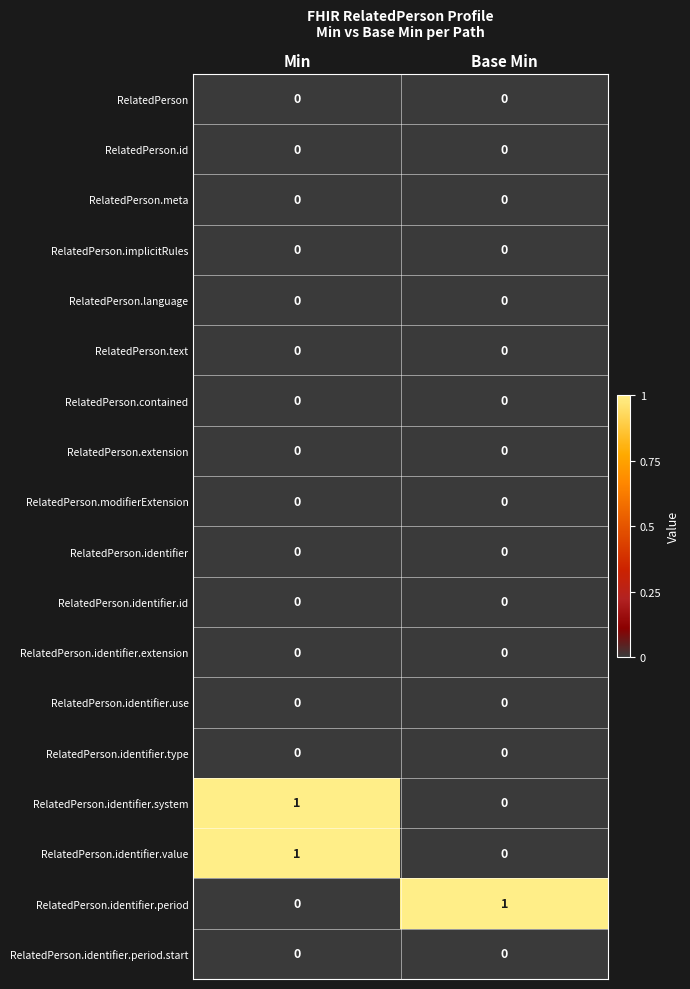

What is the difference between the highest and lowest values at Min?

1